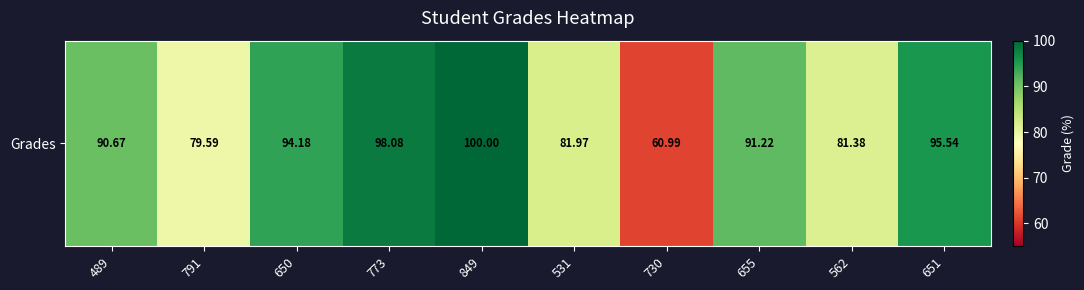

Rank the categories by value from lowest to highest.

730, 791, 562, 531, 489, 655, 650, 651, 773, 849